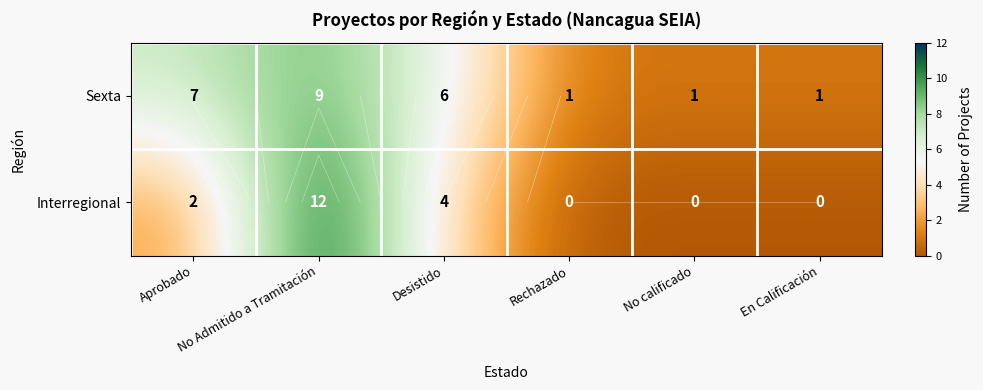

At which category is the sum across all series the highest?

No Admitido a Tramitación